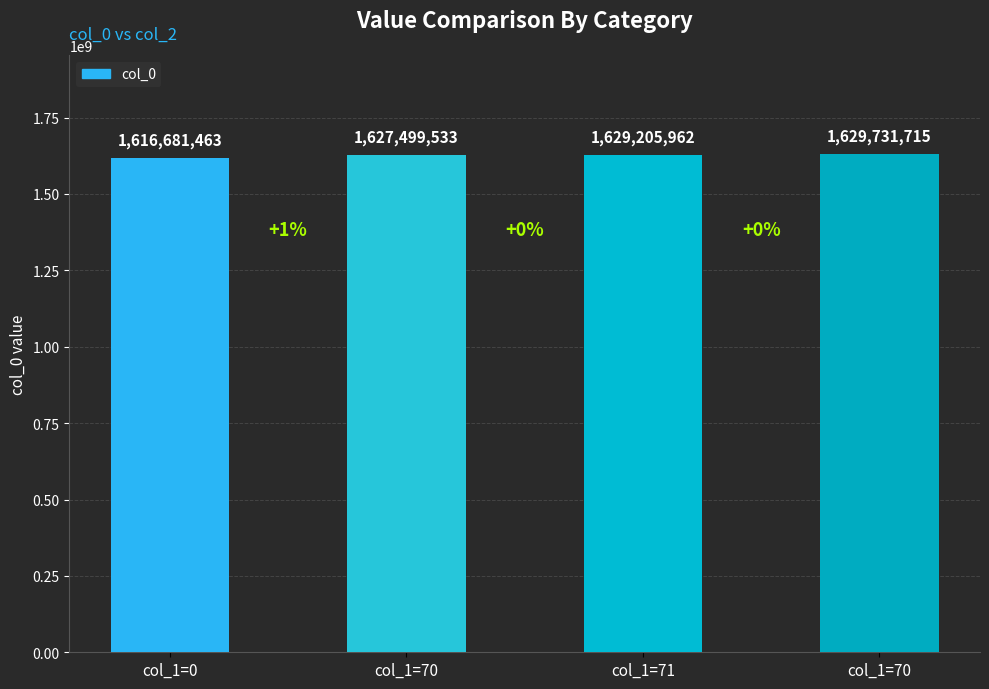

What value does the data have at col_1=70, to the nearest 50?

1629731700